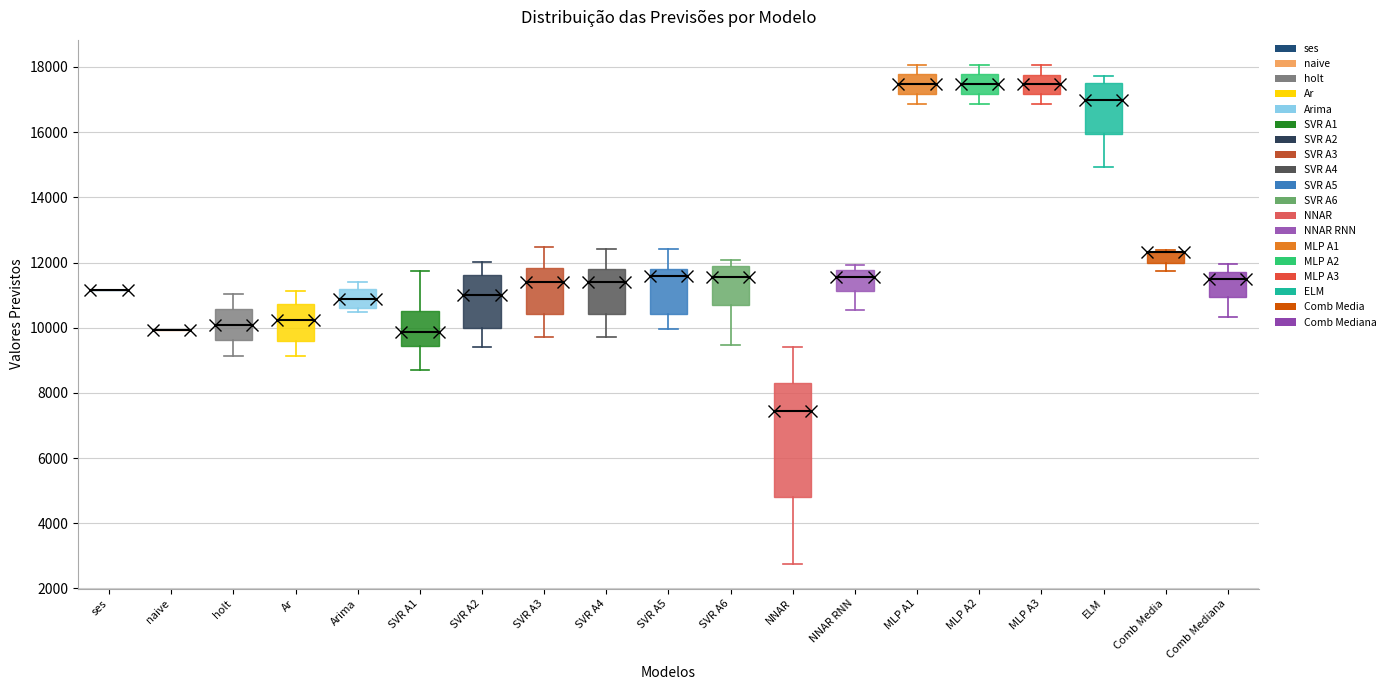

Reading left to right, transcribe this box plot: for each box, give where its median line is, the range the box spans, and where its two whiskers end, as read against the y-axis. The values are not printed on the chart, so give them approximately, as read against the axis.

ses: box collapsed to a line at 11200, whiskers 11200 to 11200
naive: box collapsed to a line at 10000, whiskers 10000 to 10000
holt: median 10000, box 9600 to 10600, whiskers 9200 to 11000
Ar: median 10200, box 9600 to 10800, whiskers 9200 to 11200
Arima: median 10800, box 10600 to 11200, whiskers 10400 to 11400
SVR A1: median 9800, box 9400 to 10600, whiskers 8800 to 11800
SVR A2: median 11000, box 10000 to 11600, whiskers 9400 to 12000
SVR A3: median 11400, box 10400 to 11800, whiskers 9800 to 12400
SVR A4: median 11400, box 10400 to 11800, whiskers 9800 to 12400
SVR A5: median 11600, box 10400 to 11800, whiskers 10000 to 12400
SVR A6: median 11600, box 10600 to 11800, whiskers 9400 to 12000
NNAR: median 7400, box 4800 to 8400, whiskers 2800 to 9400
NNAR RNN: median 11600, box 11200 to 11800, whiskers 10600 to 12000
MLP A1: median 17400, box 17200 to 17800, whiskers 16800 to 18000
MLP A2: median 17400, box 17200 to 17800, whiskers 16800 to 18000
MLP A3: median 17400, box 17200 to 17800, whiskers 16800 to 18000
ELM: median 17000, box 16000 to 17600, whiskers 15000 to 17800
Comb Media: median 12400 (drawn on the box's upper edge), box 12000 to 12400, whiskers 11800 to 12400
Comb Mediana: median 11400, box 11000 to 11800, whiskers 10400 to 12000